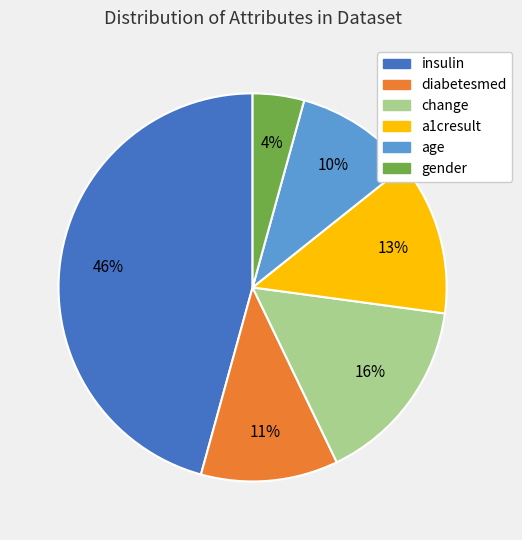

What percentage is the gender slice, to the nearest percent?

4%